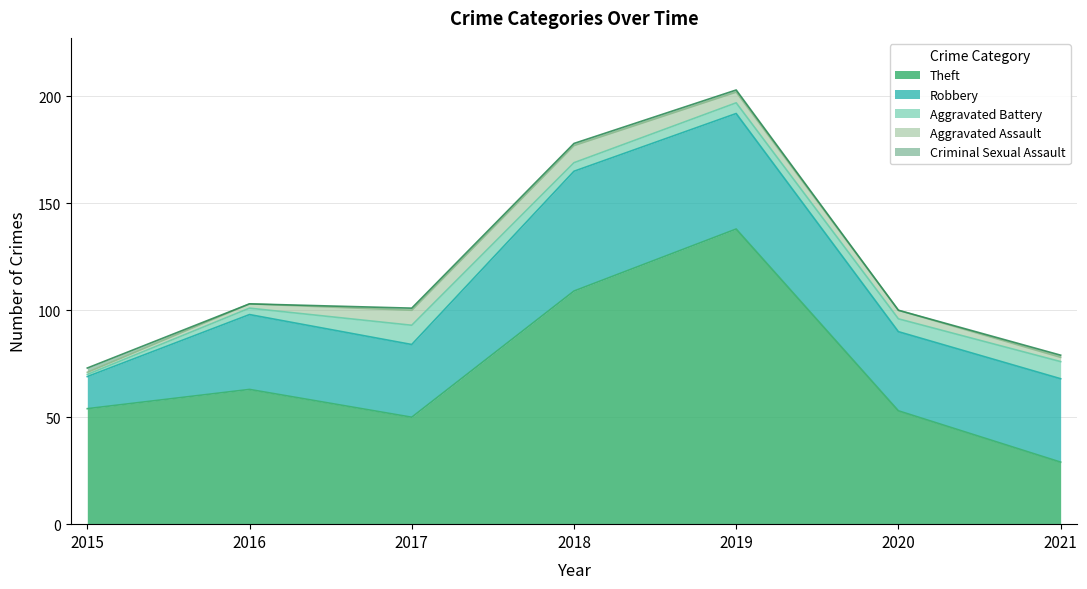

At which category does Robbery reach its first local peak?

2016